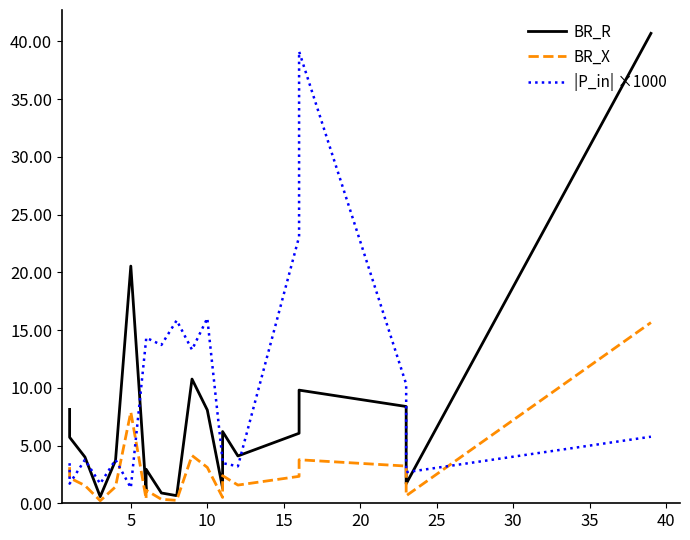

What is the label of the 17th point from the left?

16